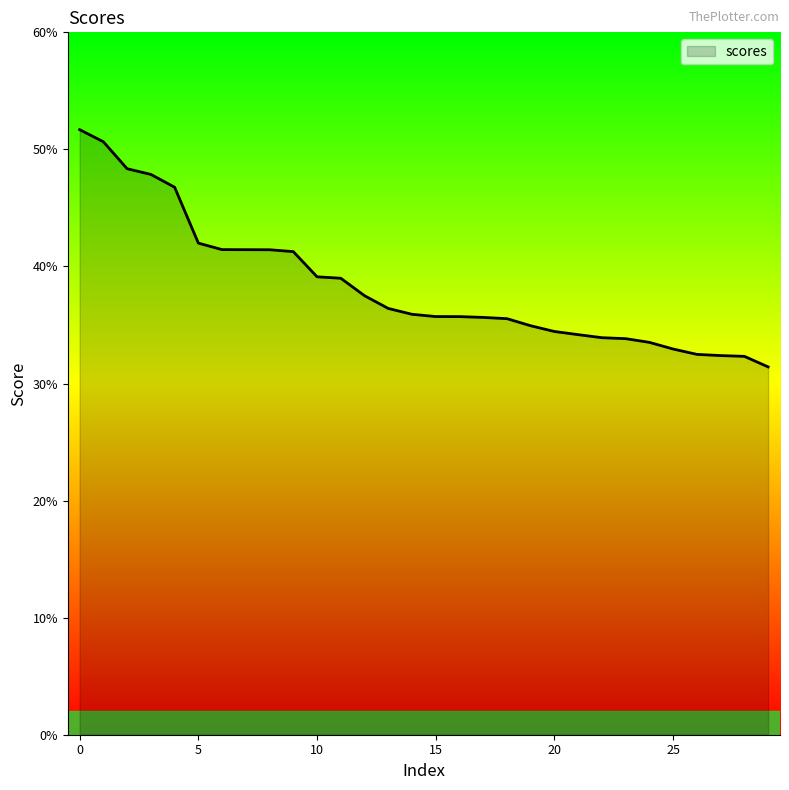

What is the average value?

0.4